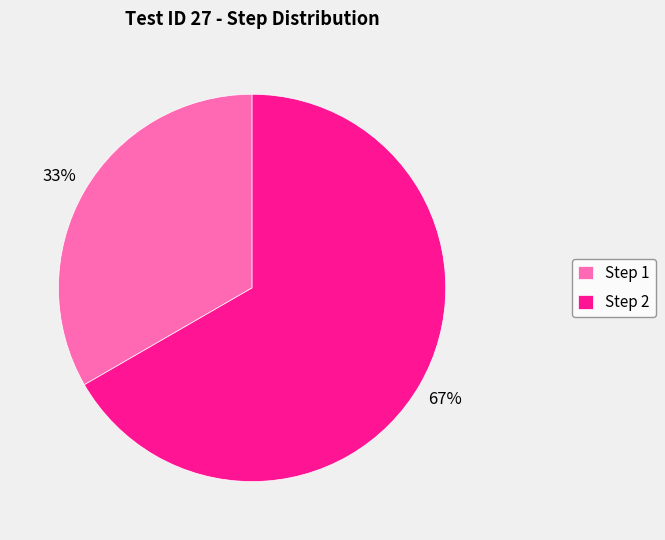

To the nearest percent, what is the average slice percentage?

50%